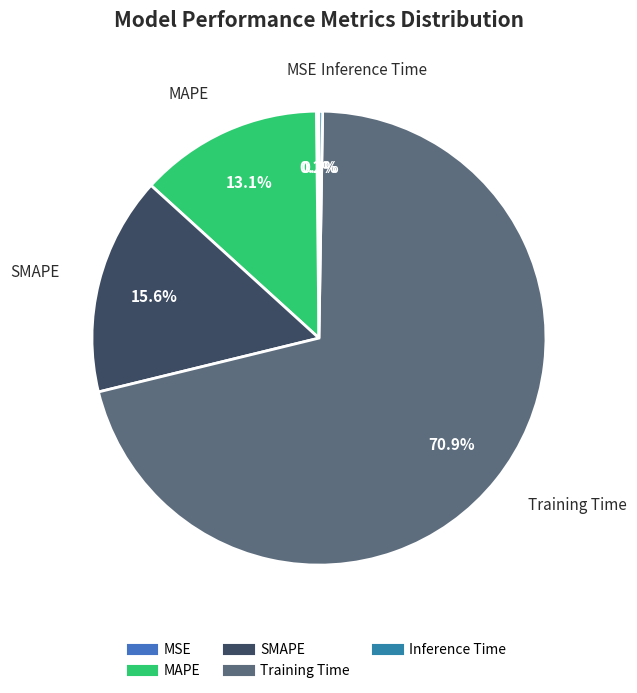

Is there a majority slice in this chart?

Yes